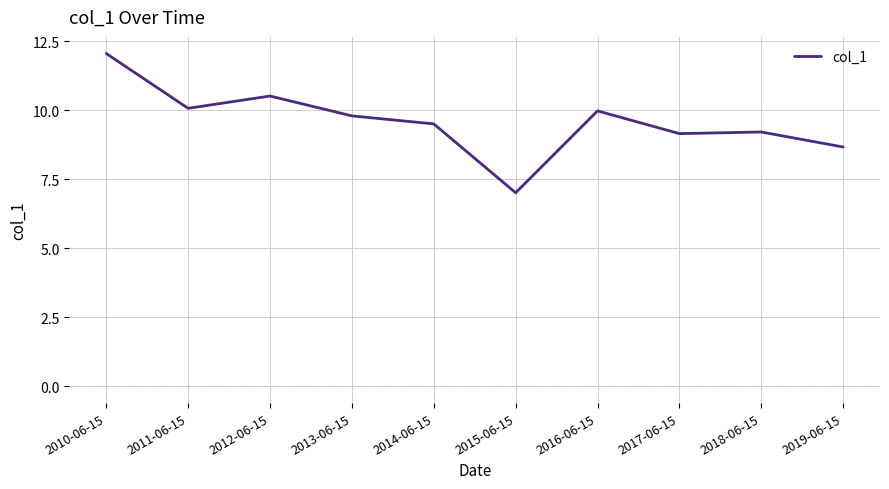

Does the chart have visible grid lines?

Yes